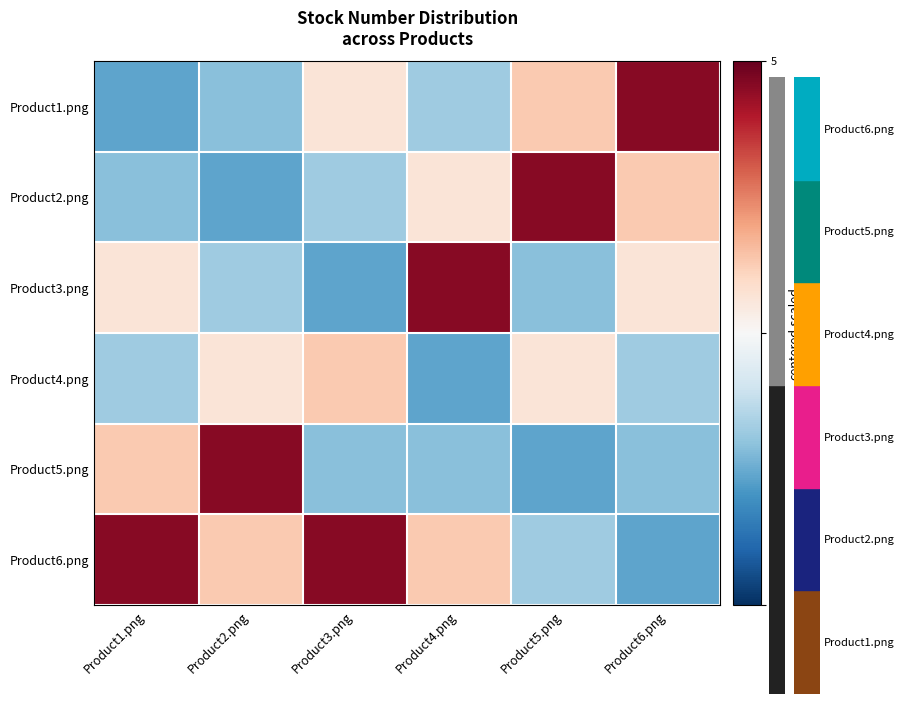

The Product3.png series shows 1.0 at Product6.png. True or false?

False